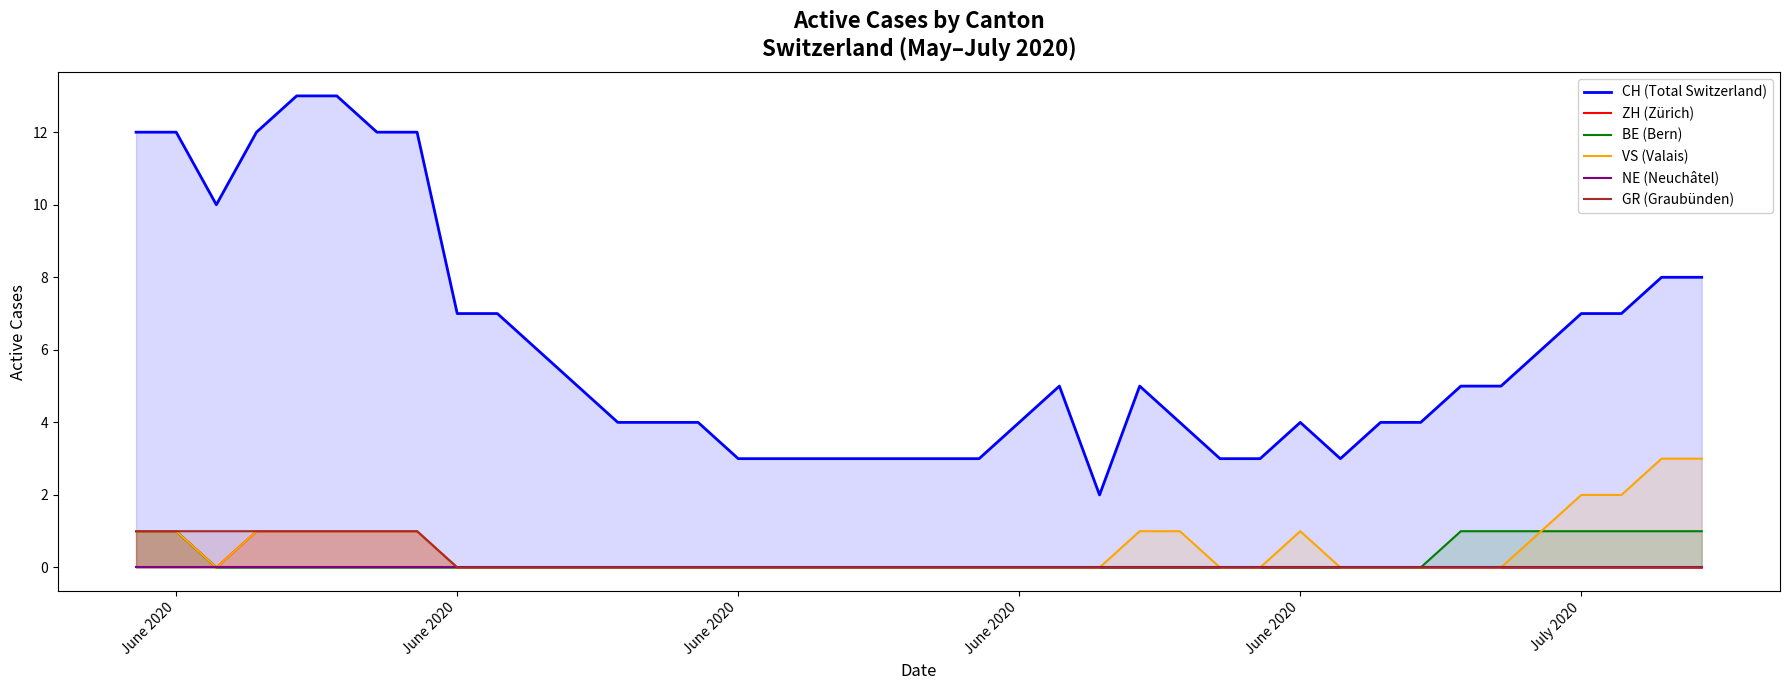

How many GR (Graubünden) values are between 0 and 1?

40